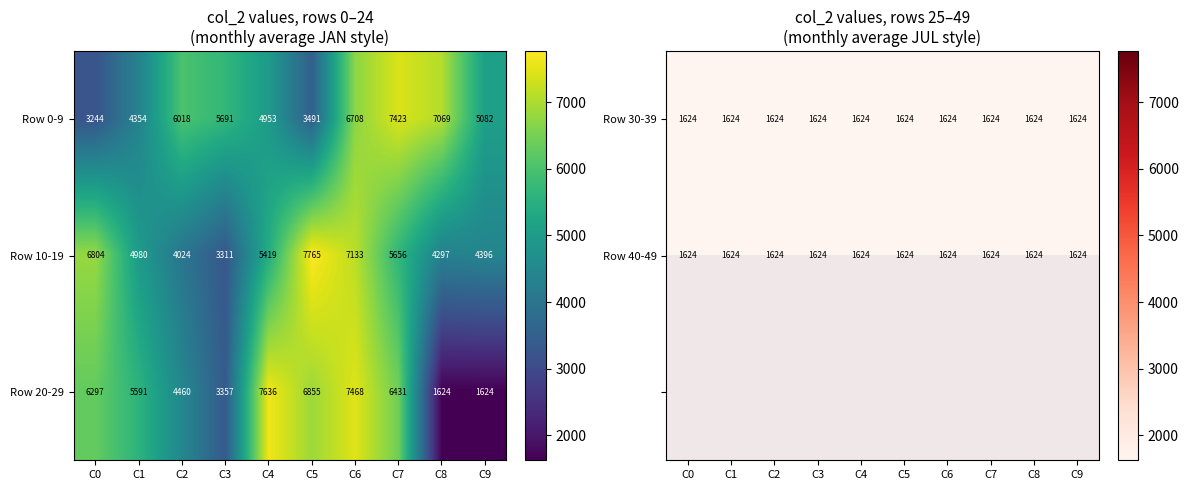

What is the sum of all Row 20-29 values?

51343